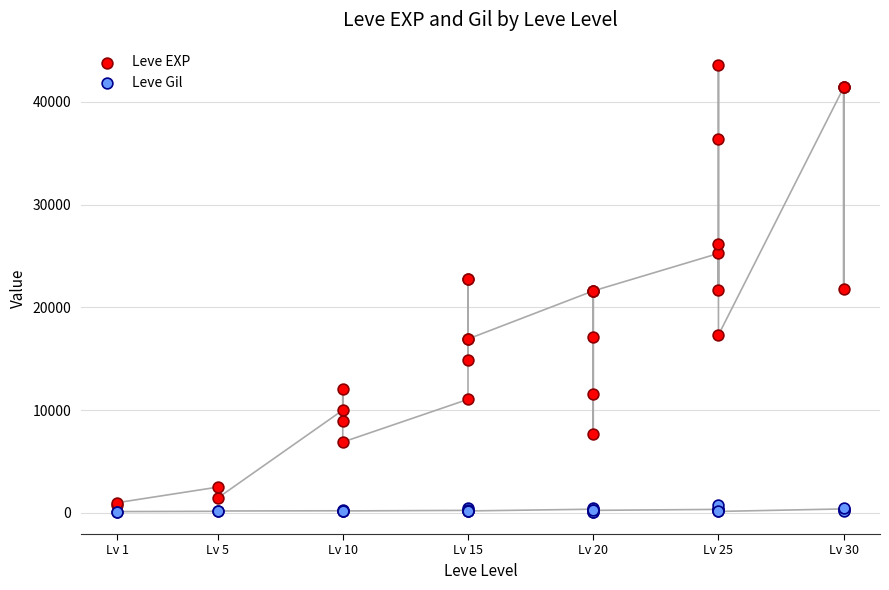

Which series has the widest spread of Y values?

Leve EXP